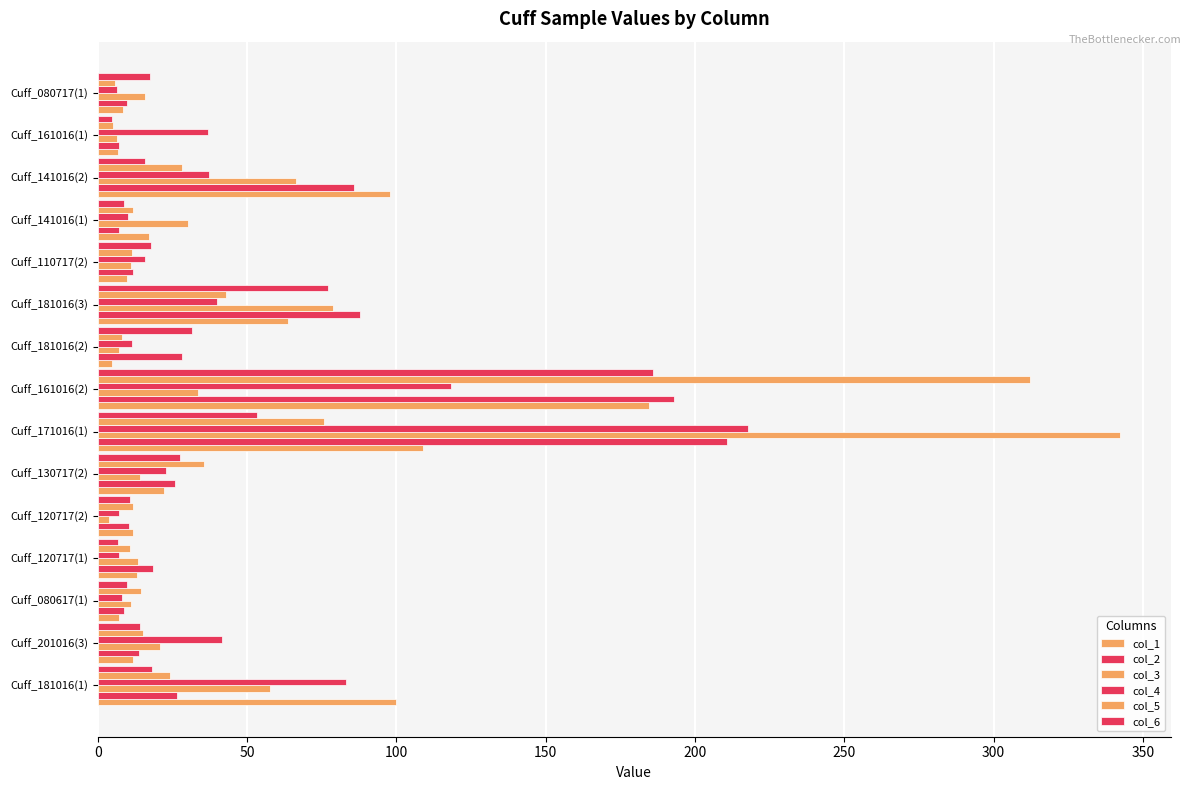

What position from the right is Cuff_161016(1)?

2